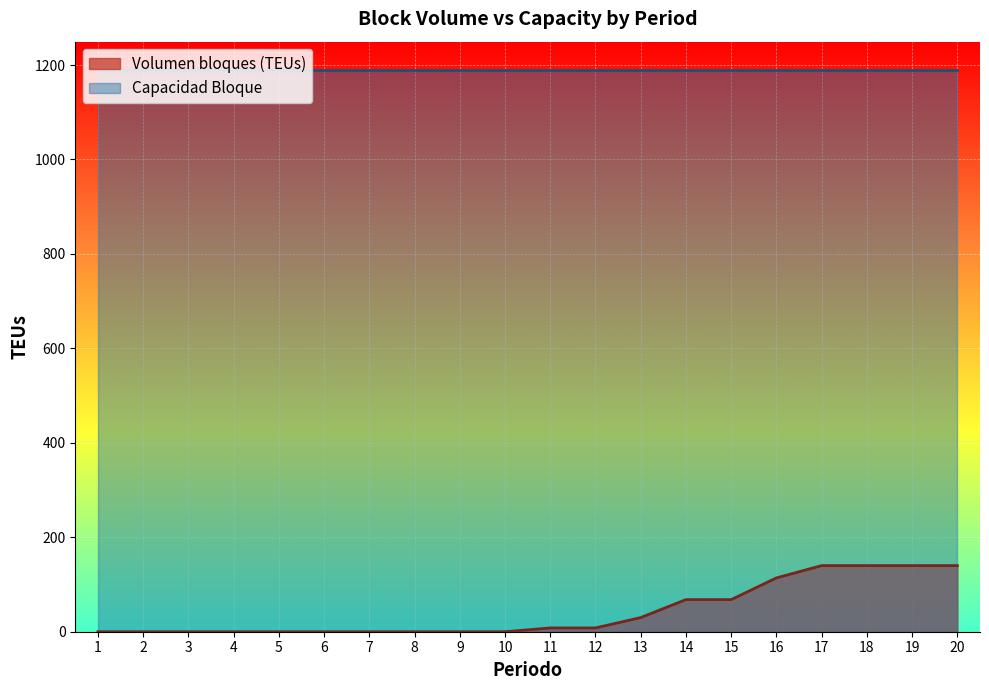

What is the value of the 15th point from the left?

68